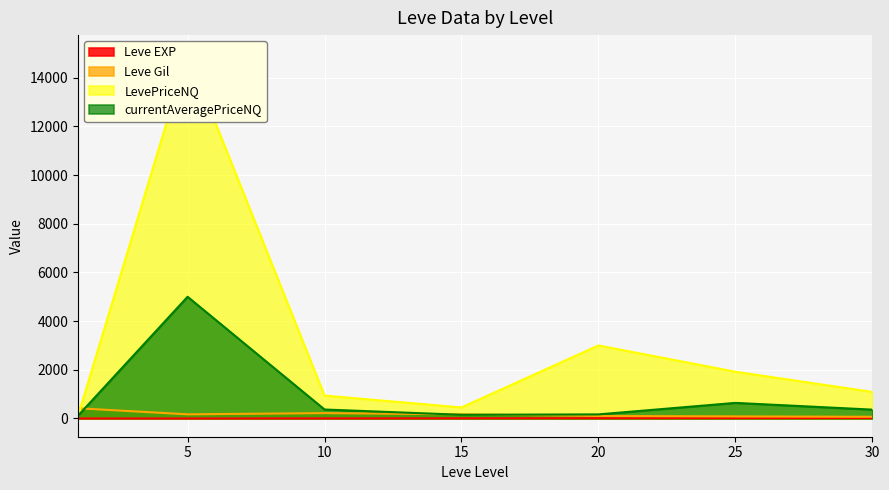

Which series has the largest total across all categories?

LevePriceNQ